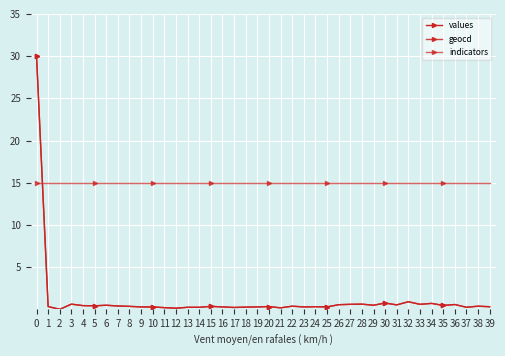

Rank the categories by geocd value from lowest to highest.

2, 12, 21, 11, 17, 13, 14, 37, 18, 9, 10, 16, 19, 23, 25, 24, 39, 1, 20, 8, 15, 22, 38, 7, 5, 4, 35, 6, 29, 31, 26, 36, 27, 33, 3, 28, 34, 30, 32, 0